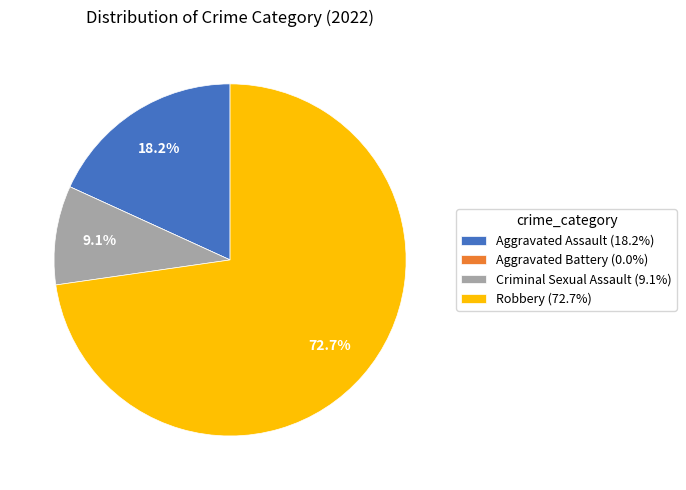

What percentage do Aggravated Assault (18.2%) and Robbery (72.7%) together represent?

90.9%